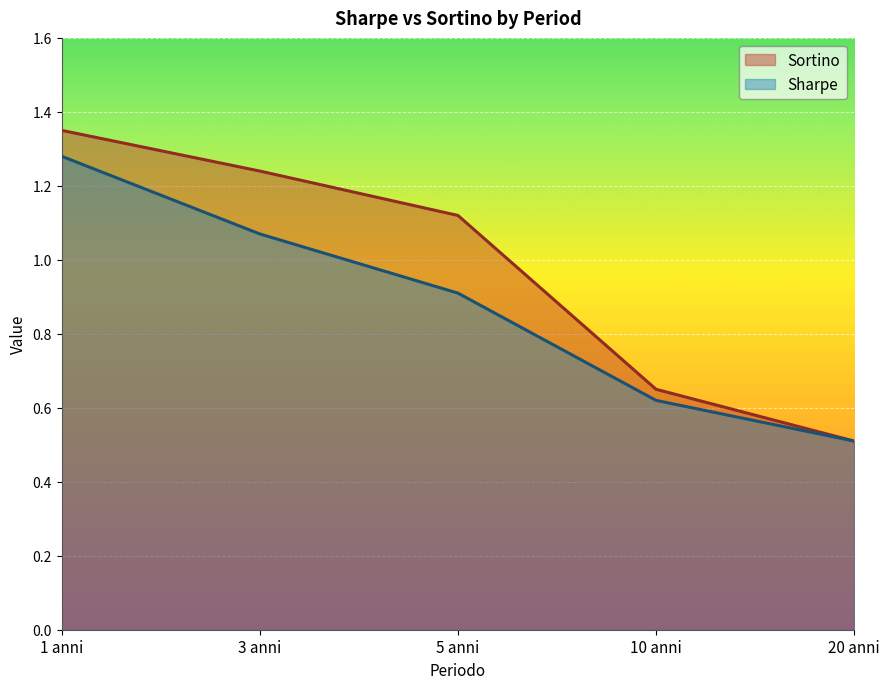

Count the Sortino values in the range 0 to 1.

2